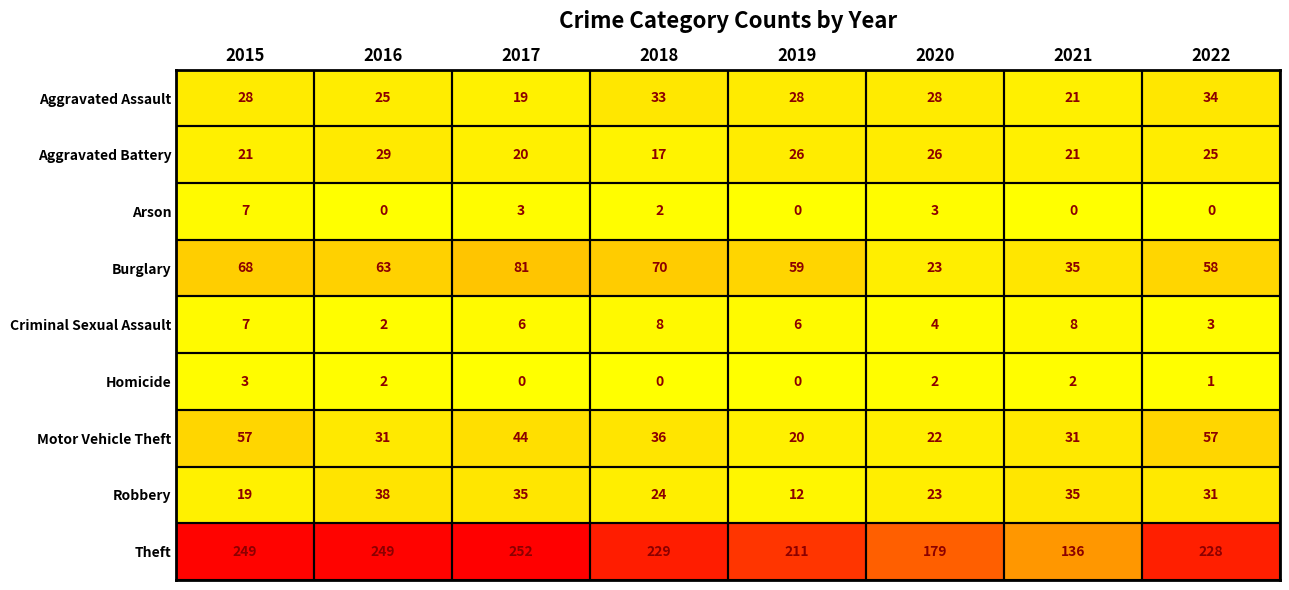

True or false: Homicide has a value of 2 at 2016.

True